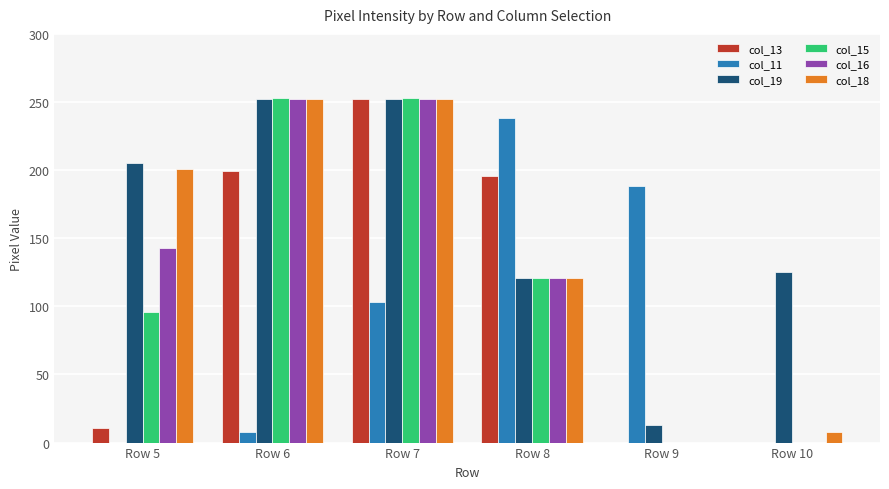

The value of col_13 at Row 10 is 0. True or false?

True